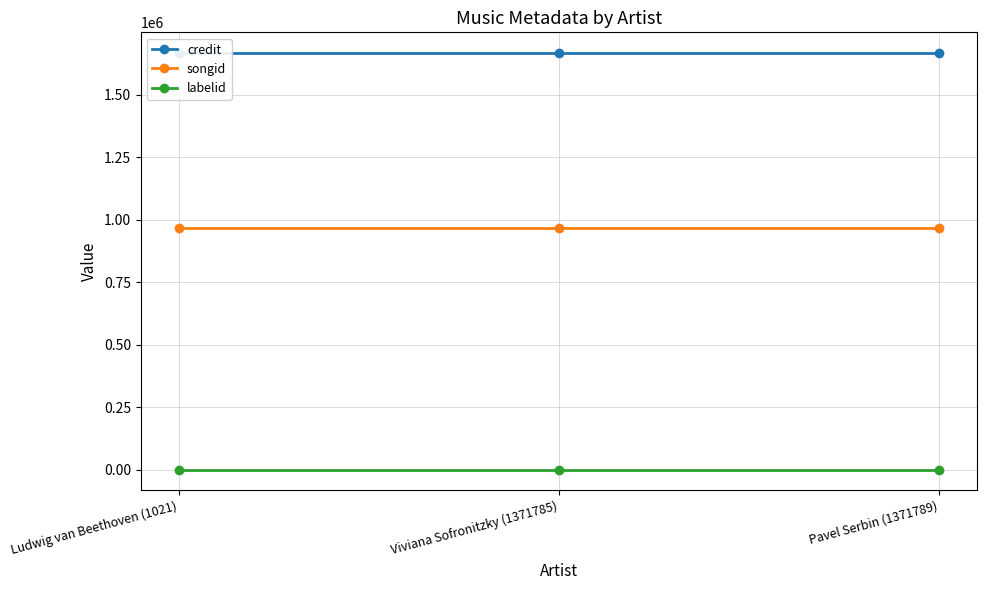

Is the value of credit at Viviana Sofronitzky (1371785) greater than the value of labelid at Pavel Serbin (1371789)?

Yes